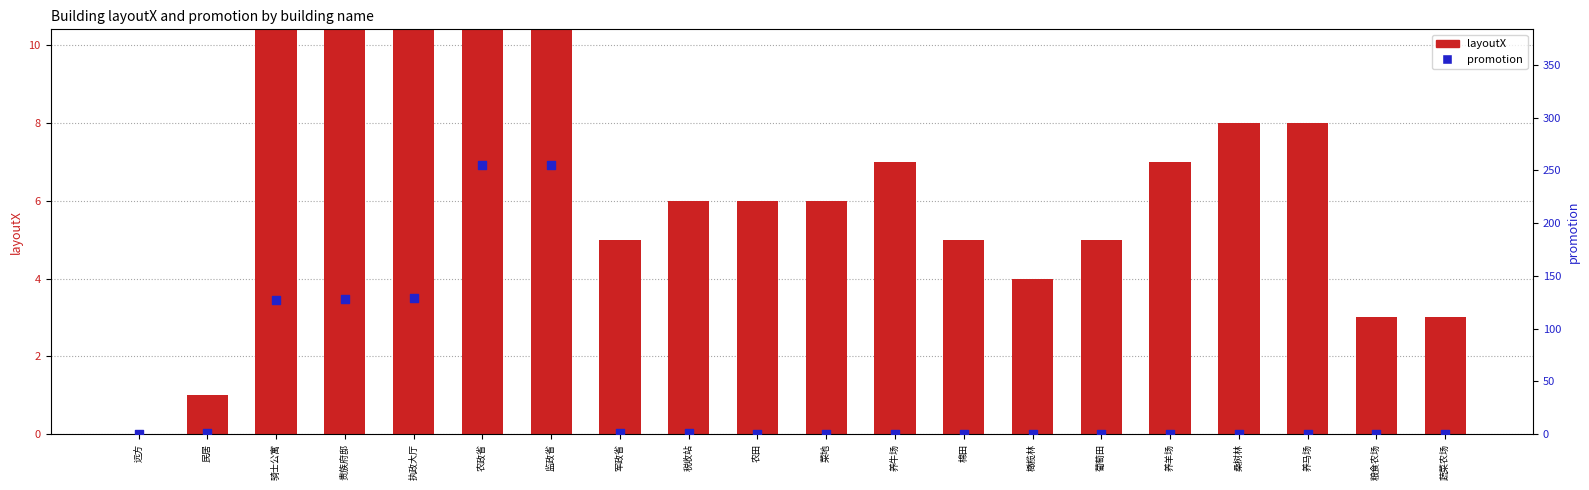

At which category is the sum across all series the highest?

农政省